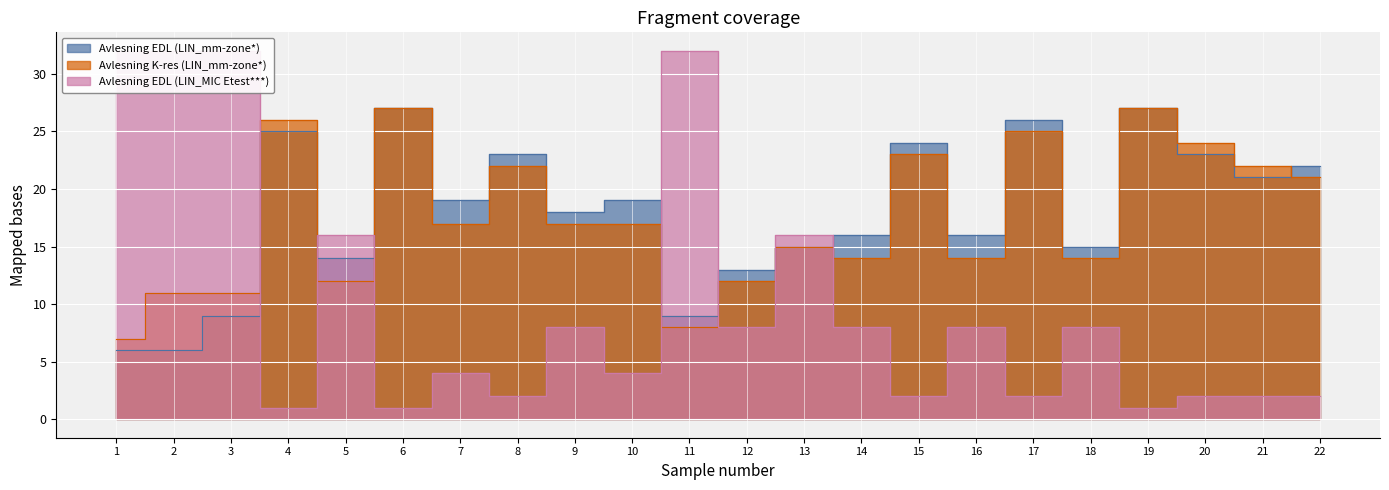

The value of Avlesning EDL (LIN_mm-zone*) at 22 is 22. True or false?

True